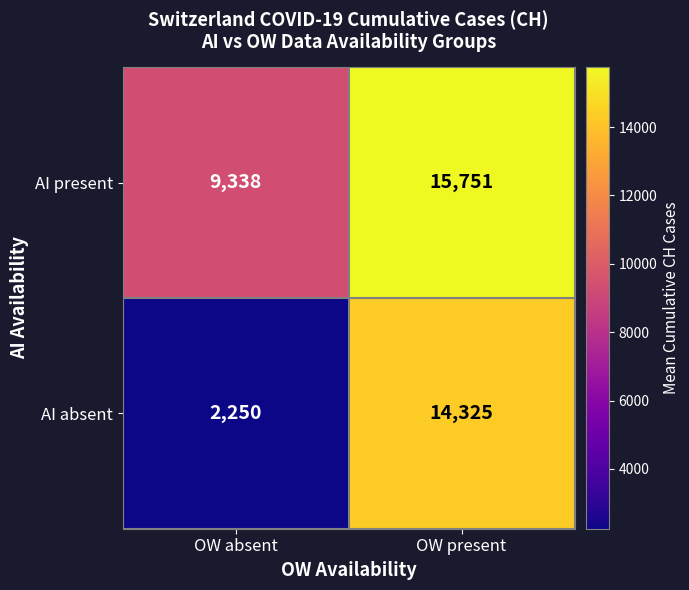

What is the minimum value shown in the chart?

2250